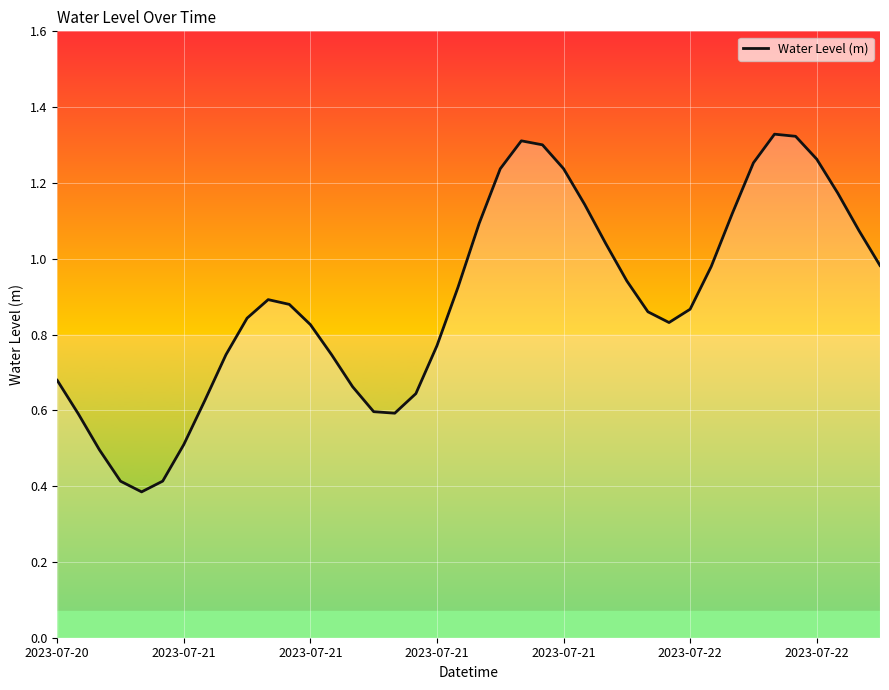

What is the smallest value displayed?

0.4